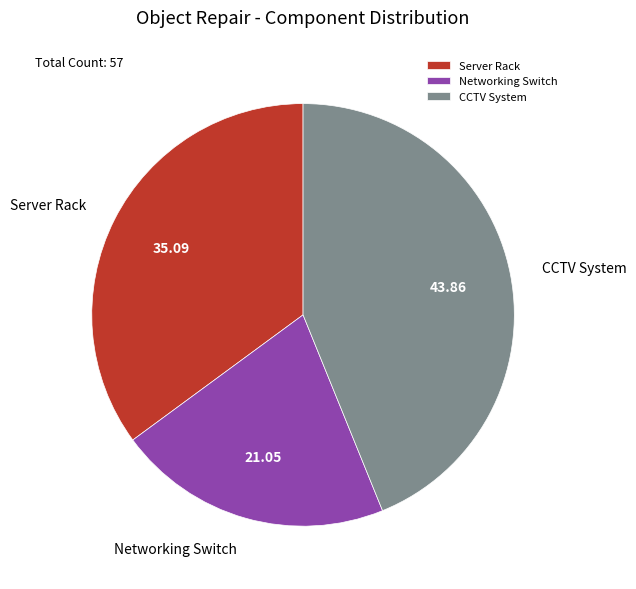

Is the sum of CCTV System and Server Rack greater than half?

Yes